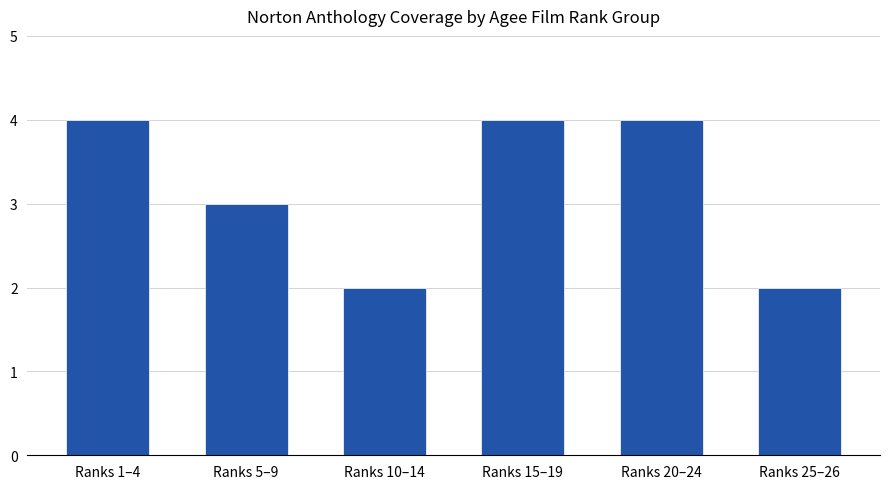

Approximately how many times larger is the value at Ranks 25–26 compared to Ranks 1–4?

0.5